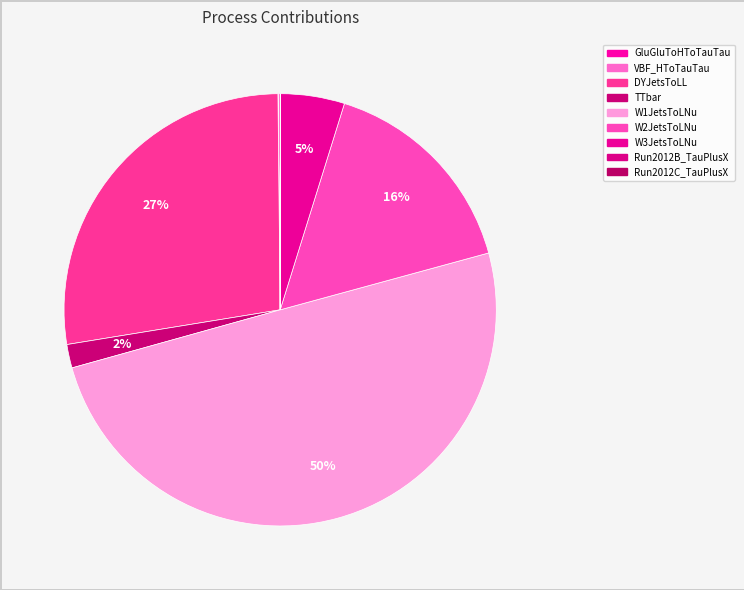

What is the ratio of the value at DYJetsToLL to the value at W2JetsToLNu?

1.7